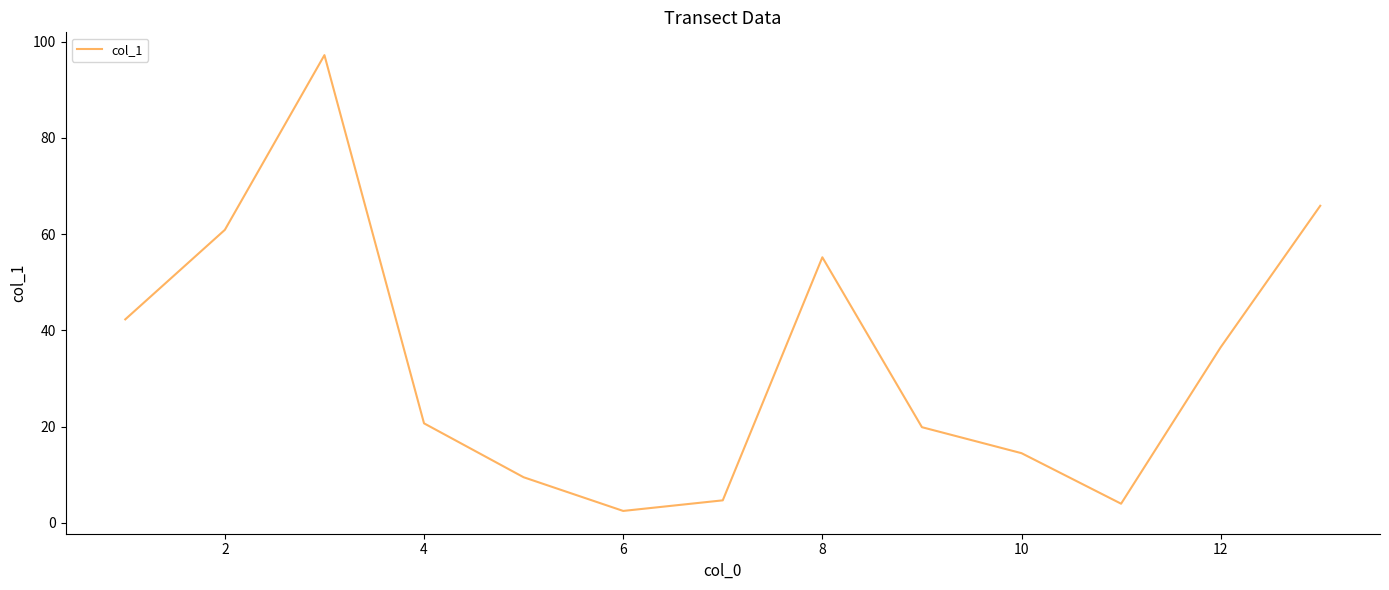

What is the difference between the maximum and minimum values?

94.7